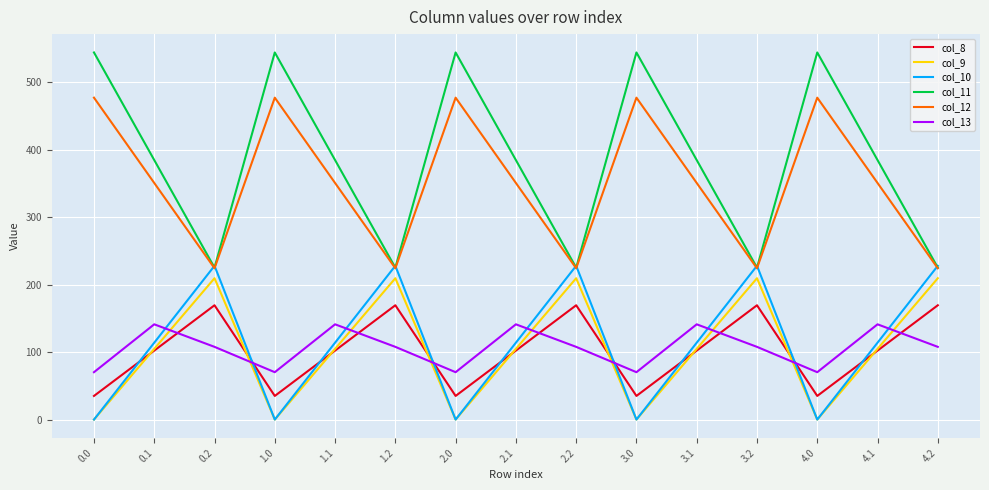

What is the maximum value for col_11?

544.3